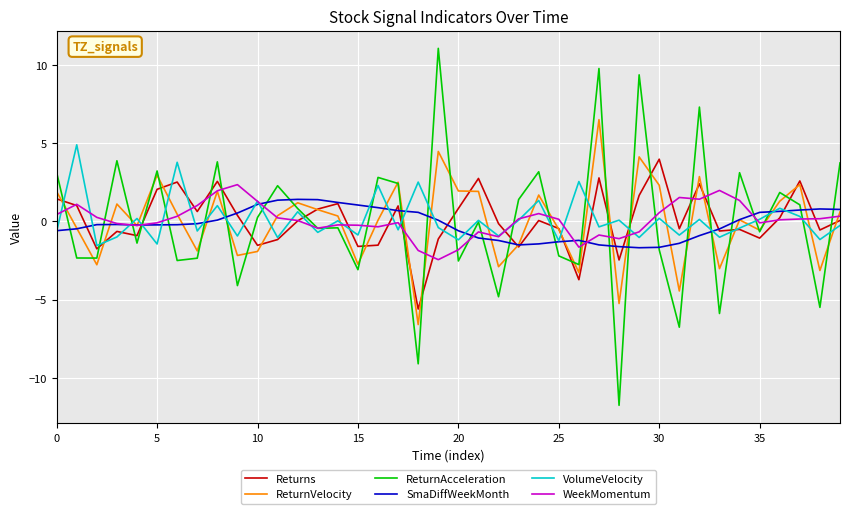

What is the maximum value shown in the chart?

11.1